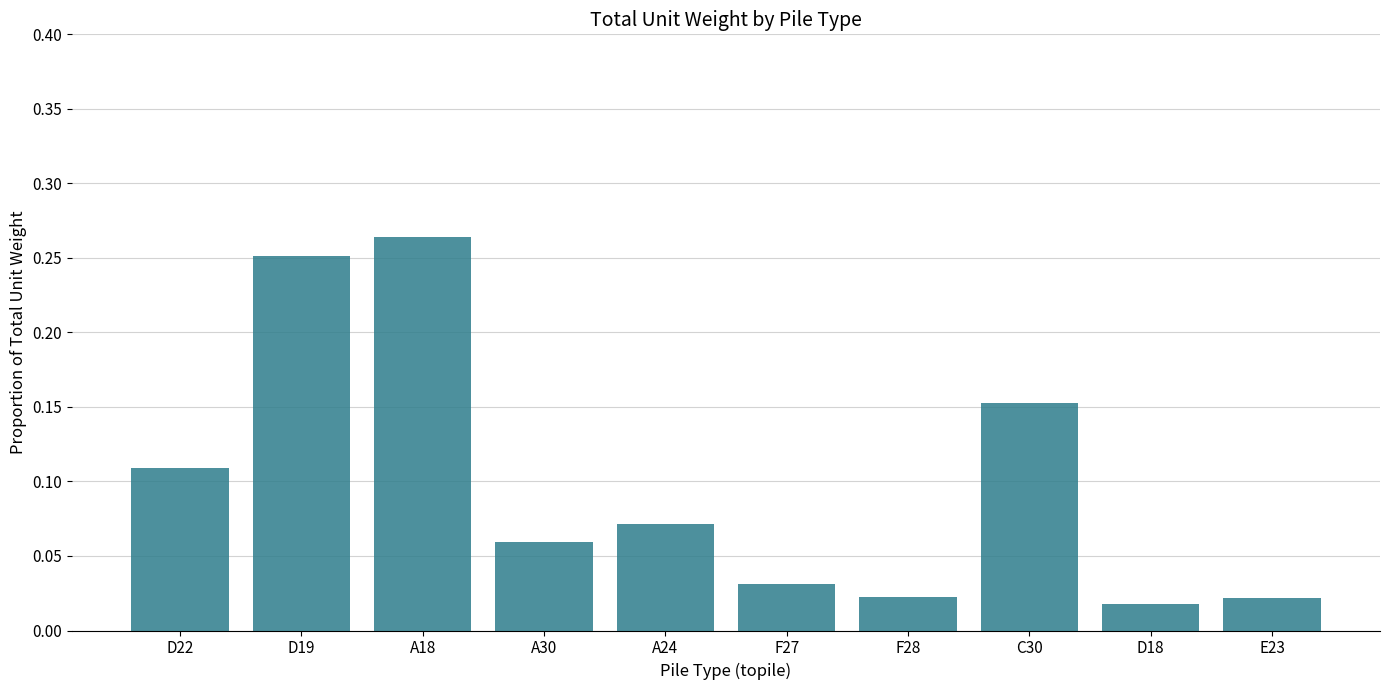

What position from the right is F28?

4